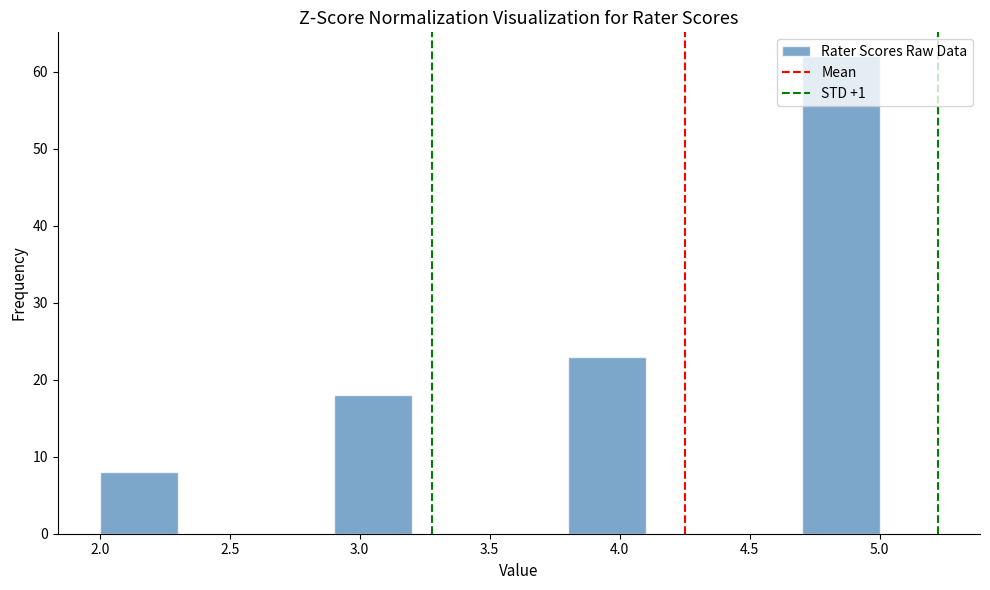

Over which range of the x-axis is the bar tallest?

4.7 to 5.0